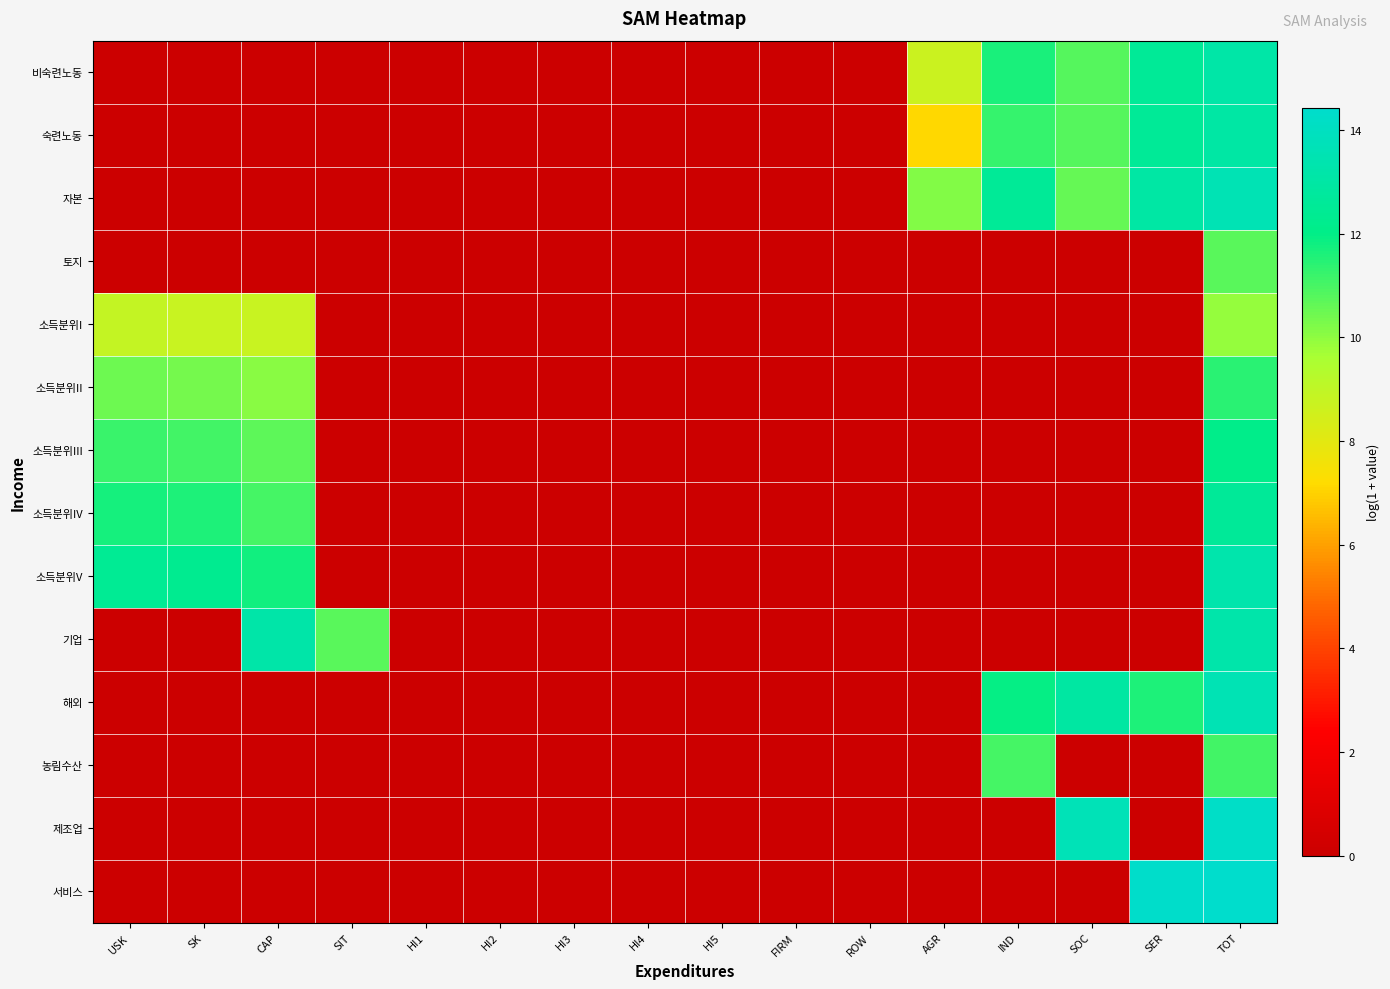

Reading left to right, transcribe all the data shown in this chart.

비숙련노동: USK=0.0	SK=0.0	CAP=0.0	SIT=0.0	HI1=0.0	HI2=0.0	HI3=0.0	HI4=0.0	HI5=0.0	FIRM=0.0	ROW=0.0	AGR=8.7	IND=11.7	SOC=10.8	SER=12.5	TOT=13.1
숙련노동: USK=0.0	SK=0.0	CAP=0.0	SIT=0.0	HI1=0.0	HI2=0.0	HI3=0.0	HI4=0.0	HI5=0.0	FIRM=0.0	ROW=0.0	AGR=7.2	IND=11.2	SOC=10.8	SER=12.5	TOT=13.0
자본: USK=0.0	SK=0.0	CAP=0.0	SIT=0.0	HI1=0.0	HI2=0.0	HI3=0.0	HI4=0.0	HI5=0.0	FIRM=0.0	ROW=0.0	AGR=10.2	IND=12.5	SOC=10.6	SER=13.0	TOT=13.6
토지: USK=0.0	SK=0.0	CAP=0.0	SIT=0.0	HI1=0.0	HI2=0.0	HI3=0.0	HI4=0.0	HI5=0.0	FIRM=0.0	ROW=0.0	AGR=0.0	IND=0.0	SOC=0.0	SER=0.0	TOT=10.8
소득분위I: USK=8.9	SK=8.8	CAP=8.8	SIT=0.0	HI1=0.0	HI2=0.0	HI3=0.0	HI4=0.0	HI5=0.0	FIRM=0.0	ROW=0.0	AGR=0.0	IND=0.0	SOC=0.0	SER=0.0	TOT=9.9
소득분위II: USK=10.5	SK=10.4	CAP=10.1	SIT=0.0	HI1=0.0	HI2=0.0	HI3=0.0	HI4=0.0	HI5=0.0	FIRM=0.0	ROW=0.0	AGR=0.0	IND=0.0	SOC=0.0	SER=0.0	TOT=11.4
소득분위III: USK=11.2	SK=11.1	CAP=10.7	SIT=0.0	HI1=0.0	HI2=0.0	HI3=0.0	HI4=0.0	HI5=0.0	FIRM=0.0	ROW=0.0	AGR=0.0	IND=0.0	SOC=0.0	SER=0.0	TOT=12.1
소득분위IV: USK=11.7	SK=11.6	CAP=11.0	SIT=0.0	HI1=0.0	HI2=0.0	HI3=0.0	HI4=0.0	HI5=0.0	FIRM=0.0	ROW=0.0	AGR=0.0	IND=0.0	SOC=0.0	SER=0.0	TOT=12.6
소득분위V: USK=12.4	SK=12.3	CAP=11.8	SIT=0.0	HI1=0.0	HI2=0.0	HI3=0.0	HI4=0.0	HI5=0.0	FIRM=0.0	ROW=0.0	AGR=0.0	IND=0.0	SOC=0.0	SER=0.0	TOT=13.3
기업: USK=0.0	SK=0.0	CAP=13.2	SIT=10.8	HI1=0.0	HI2=0.0	HI3=0.0	HI4=0.0	HI5=0.0	FIRM=0.0	ROW=0.0	AGR=0.0	IND=0.0	SOC=0.0	SER=0.0	TOT=13.2
해외: USK=0.0	SK=0.0	CAP=0.0	SIT=0.0	HI1=0.0	HI2=0.0	HI3=0.0	HI4=0.0	HI5=0.0	FIRM=0.0	ROW=0.0	AGR=0.0	IND=11.9	SOC=13.0	SER=11.6	TOT=13.5
농림수산: USK=0.0	SK=0.0	CAP=0.0	SIT=0.0	HI1=0.0	HI2=0.0	HI3=0.0	HI4=0.0	HI5=0.0	FIRM=0.0	ROW=0.0	AGR=0.0	IND=11.0	SOC=0.0	SER=0.0	TOT=11.1
제조업: USK=0.0	SK=0.0	CAP=0.0	SIT=0.0	HI1=0.0	HI2=0.0	HI3=0.0	HI4=0.0	HI5=0.0	FIRM=0.0	ROW=0.0	AGR=0.0	IND=0.0	SOC=13.7	SER=0.0	TOT=14.2
서비스: USK=0.0	SK=0.0	CAP=0.0	SIT=0.0	HI1=0.0	HI2=0.0	HI3=0.0	HI4=0.0	HI5=0.0	FIRM=0.0	ROW=0.0	AGR=0.0	IND=0.0	SOC=0.0	SER=14.4	TOT=14.4